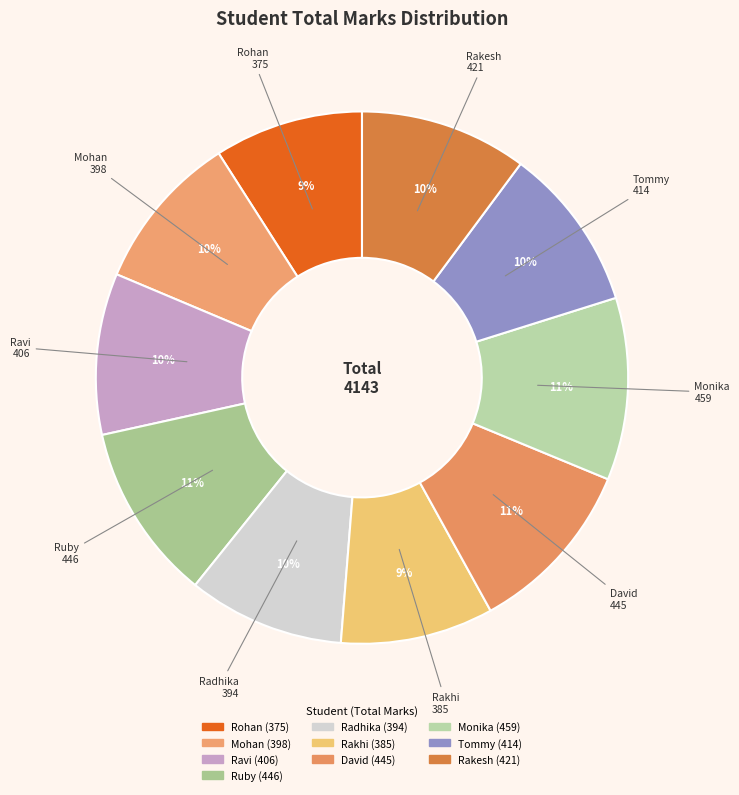

What is the largest slice in the pie chart?

Monika